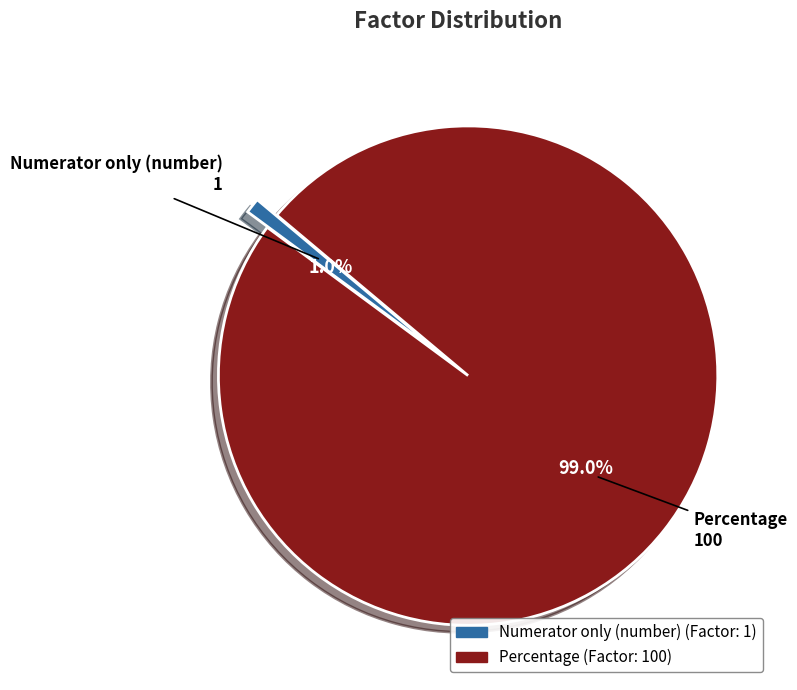

How many slices are in this pie chart?

2